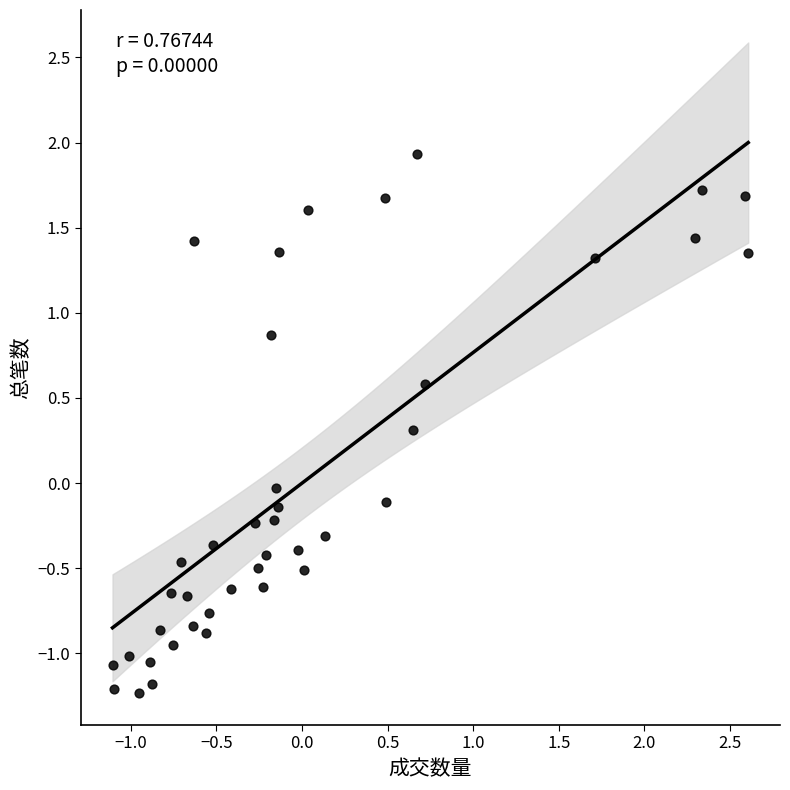

What is the range of X values (max minus min)?

3.7